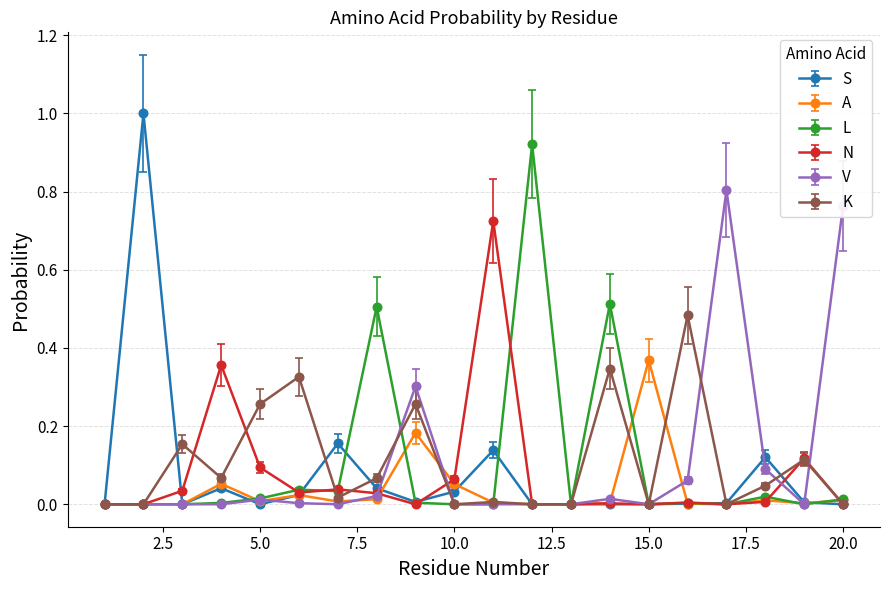

List the series in order of their peak value, highest first.

S, L, V, N, K, A